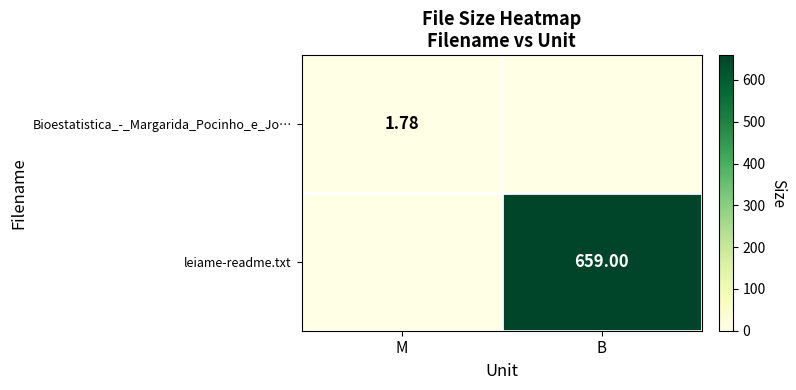

Is the value of Bioestatistica_-_Margarida_Pocinho_e_Jo… at M greater than the value of leiame-readme.txt at B?

No